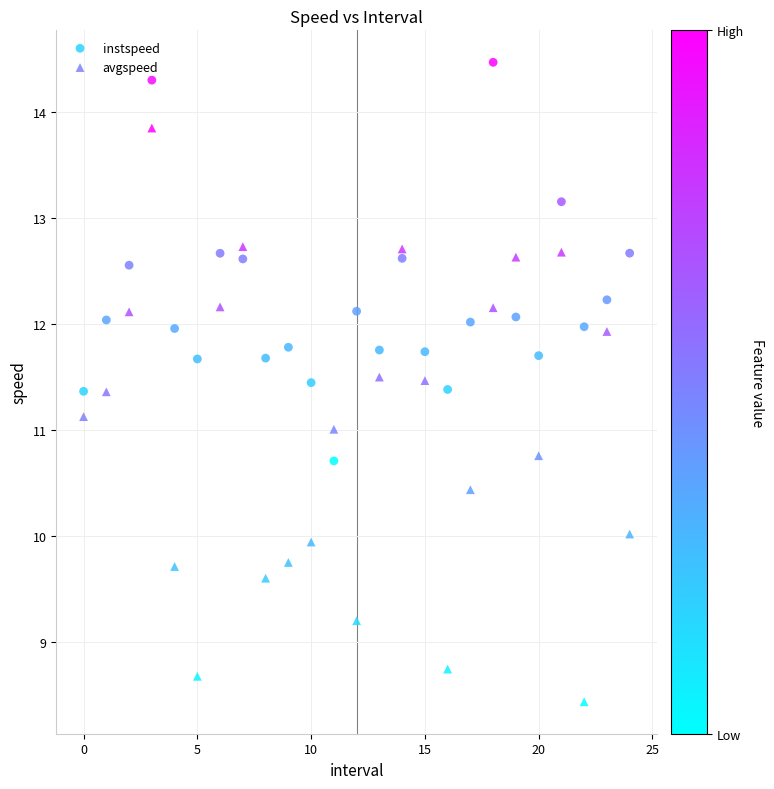

Which series reaches the minimum Y coordinate?

avgspeed